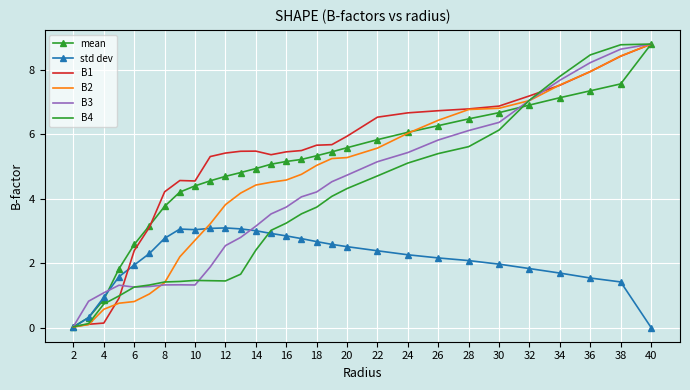

What is the spread (max minus min) of values at 36?

6.9